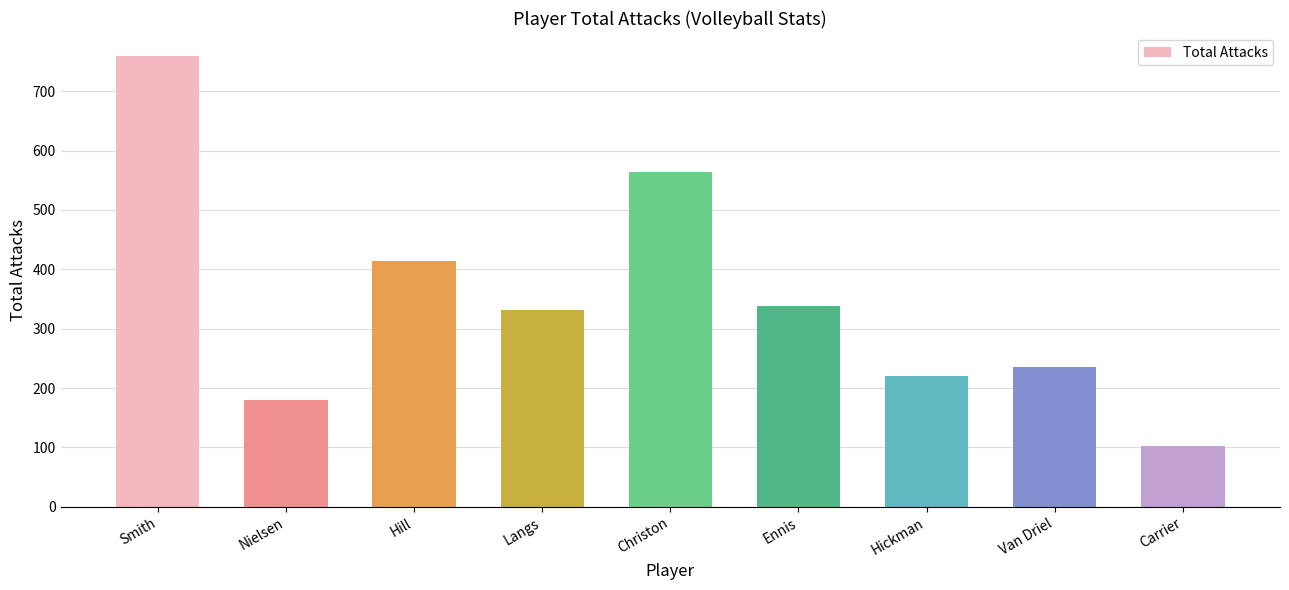

Between Hill and Langs, which is larger?

Hill